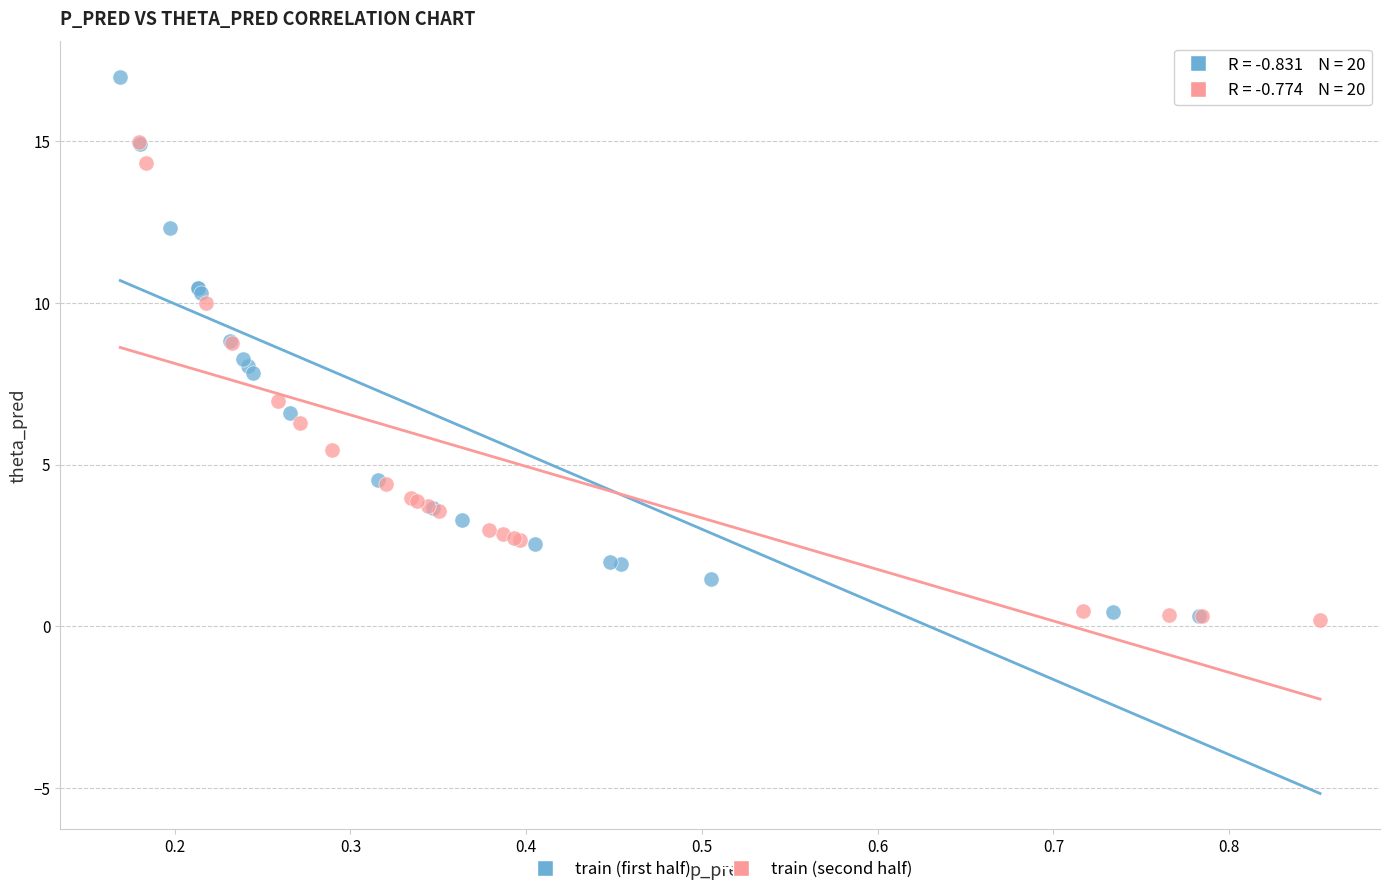

Which series reaches the maximum Y coordinate?

train (first half)